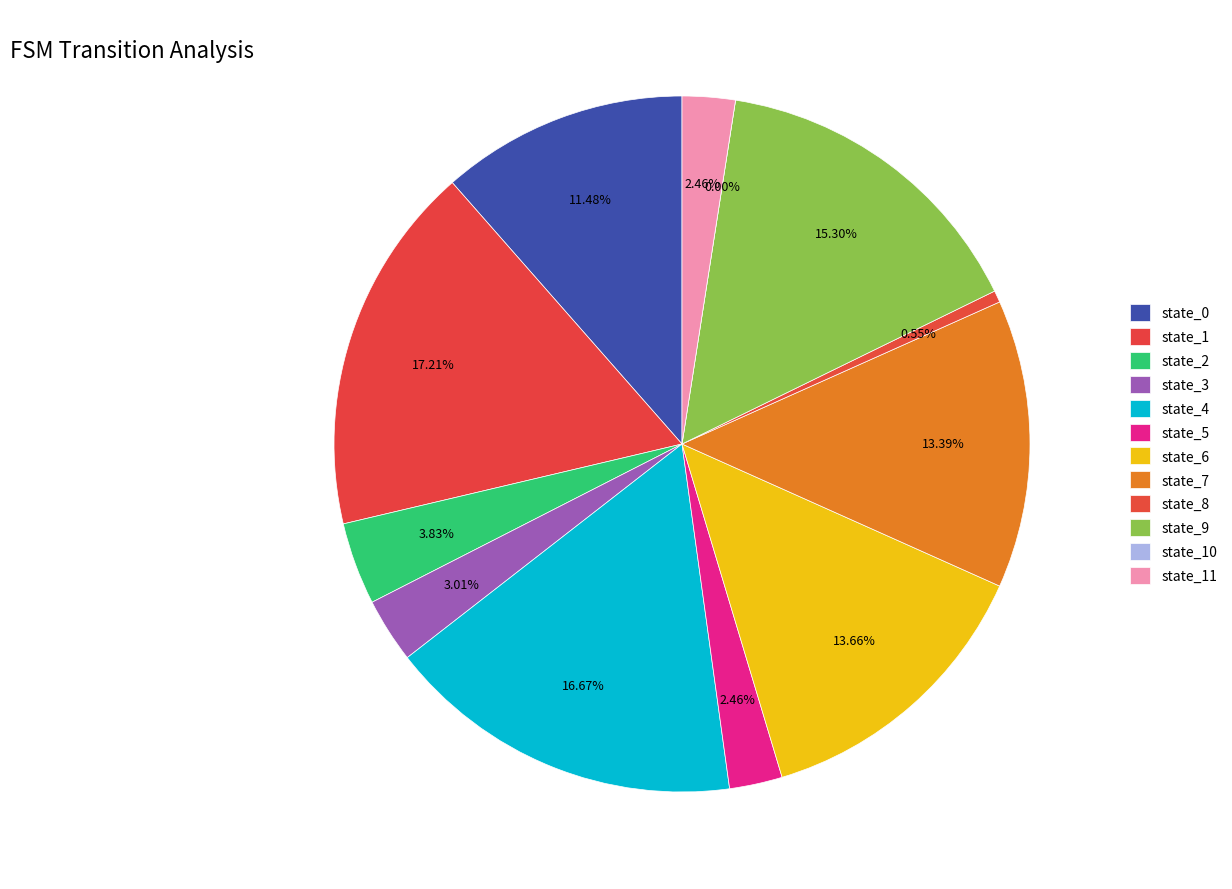

Rank the categories by value from highest to lowest.

state_1, state_4, state_9, state_6, state_7, state_0, state_2, state_3, state_5, state_11, state_8, state_10